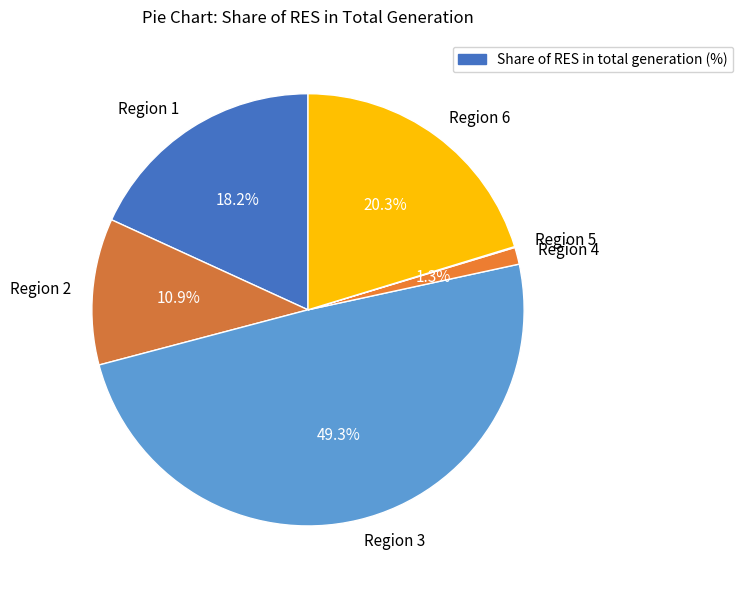

What percentage is NOT represented by Region 4?

98.7%